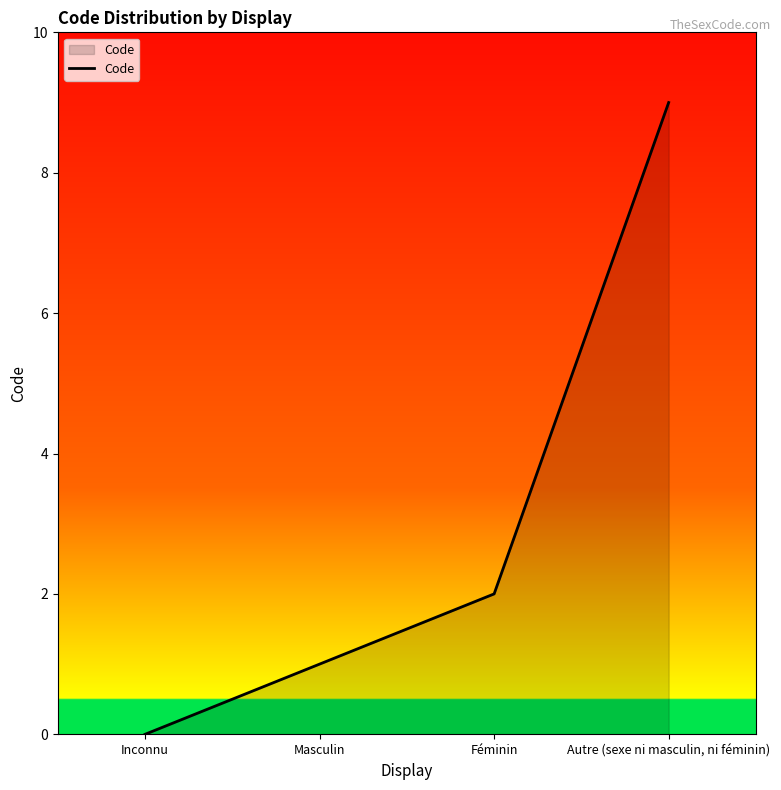

What is the maximum value shown in the chart?

9